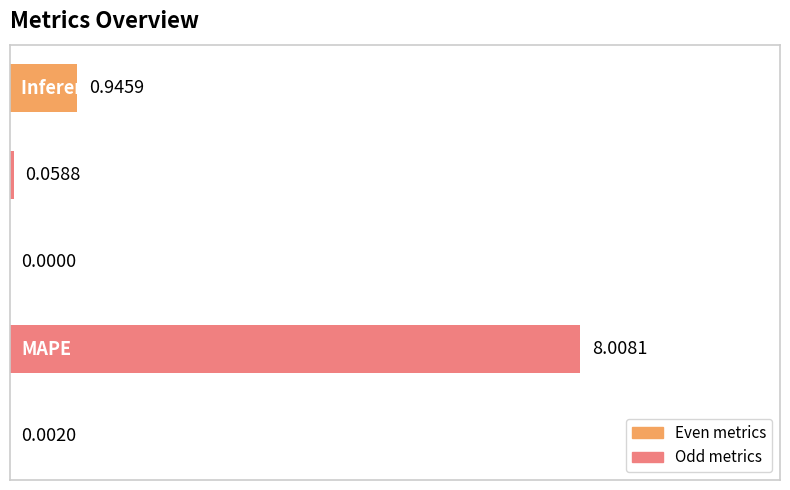

What is the sum of all values?

9.0